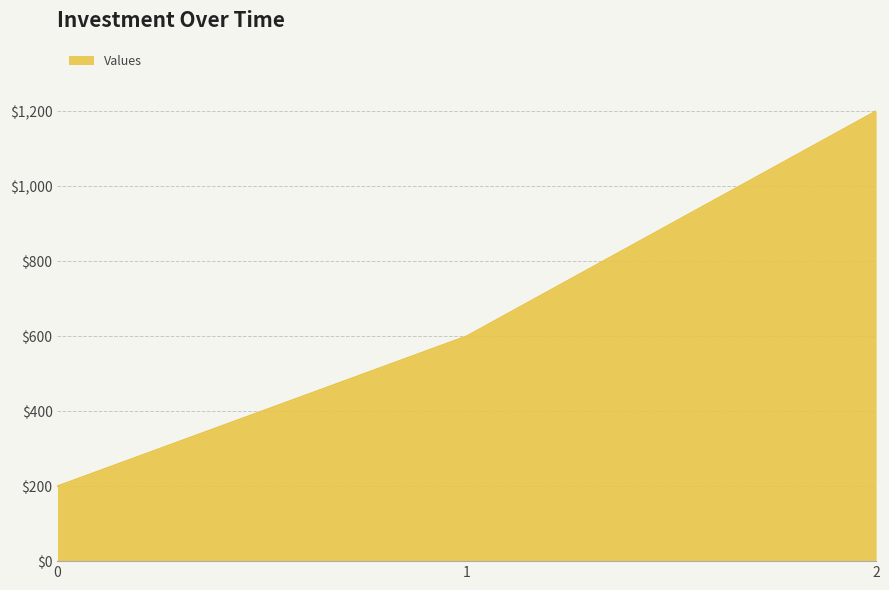

What value does the data have at 1, to the nearest 100?

600